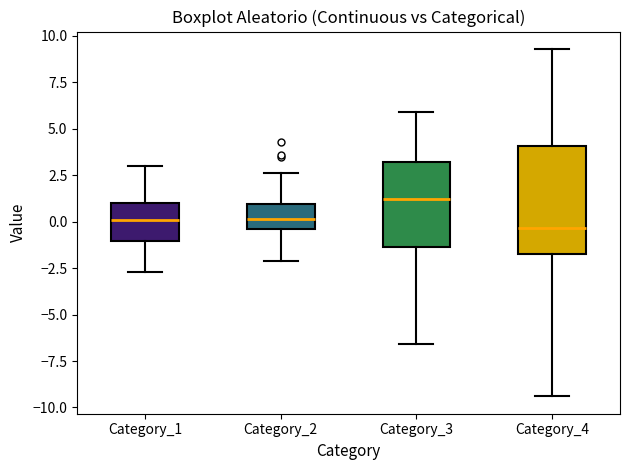

Where is the upper edge of the box for Category_4 on the y-axis? The values are not printed on the chart, so give them approximately, as read against the axis.

4.0